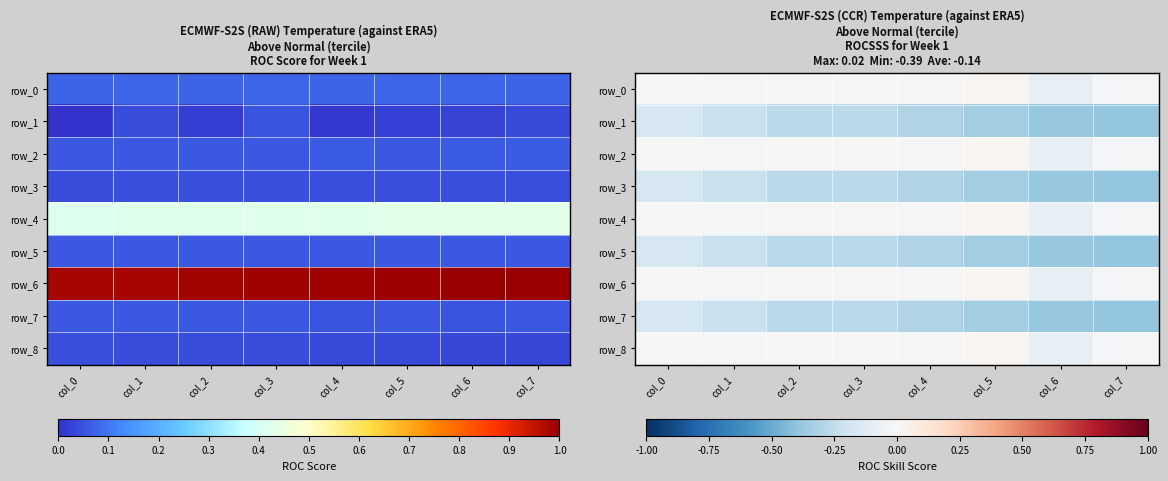

Which series changed the most between col_3 and col_7?

row_1